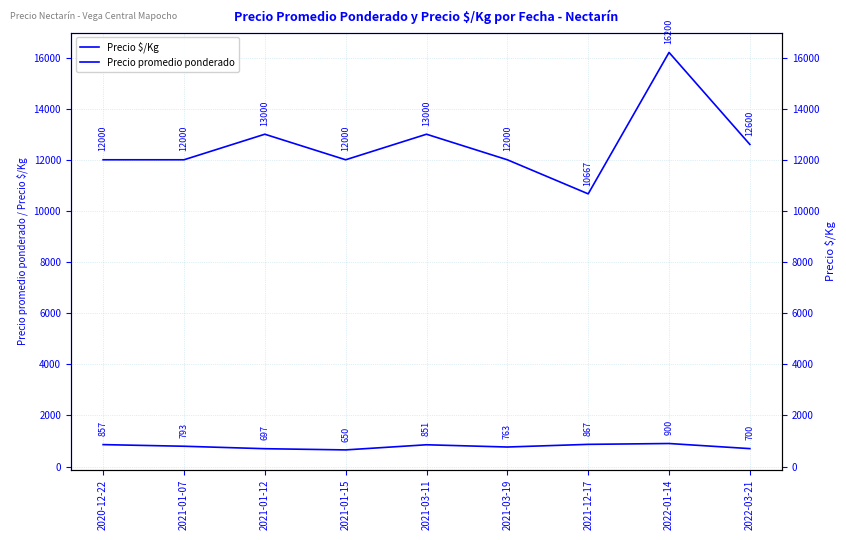

True or false: Precio $/Kg and Precio promedio ponderado intersect in this chart.

False